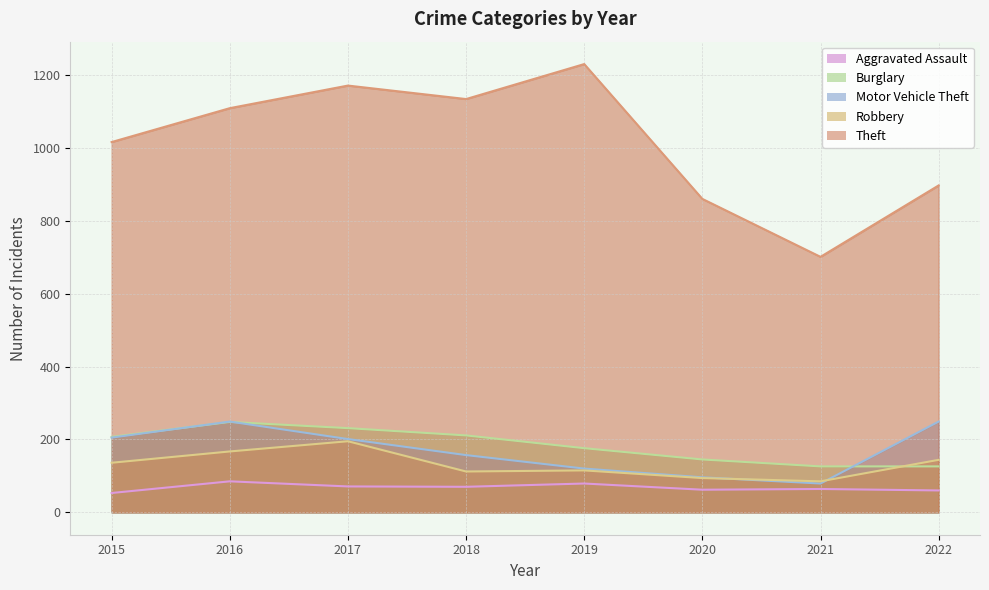

What is the minimum value for Aggravated Assault?

53